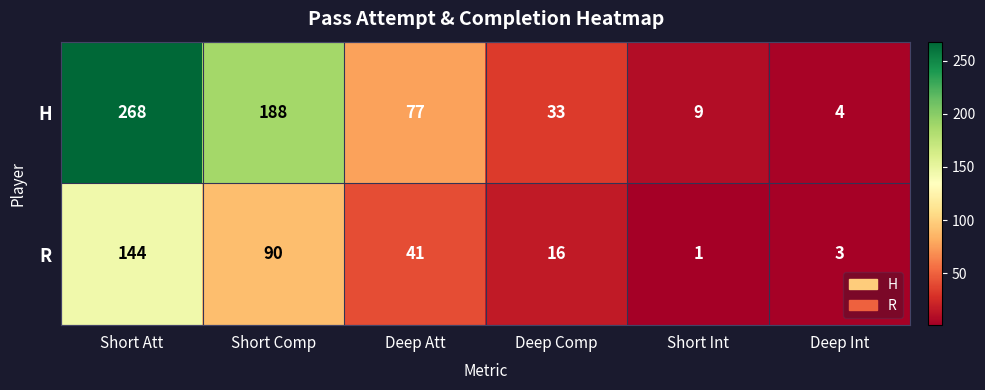

Between Short Int and Deep Int, which series saw the biggest shift?

H